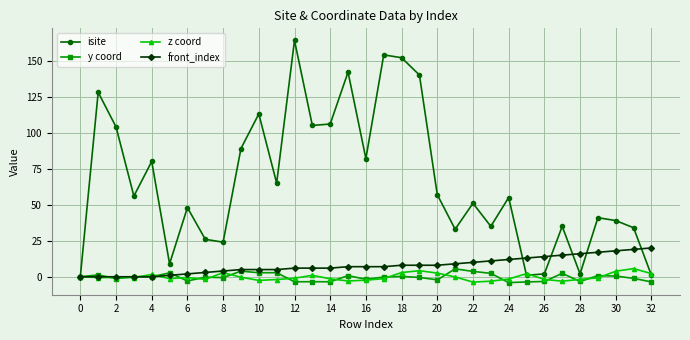

What is the difference between the maximum and second lowest values in the y coord series?

9.1